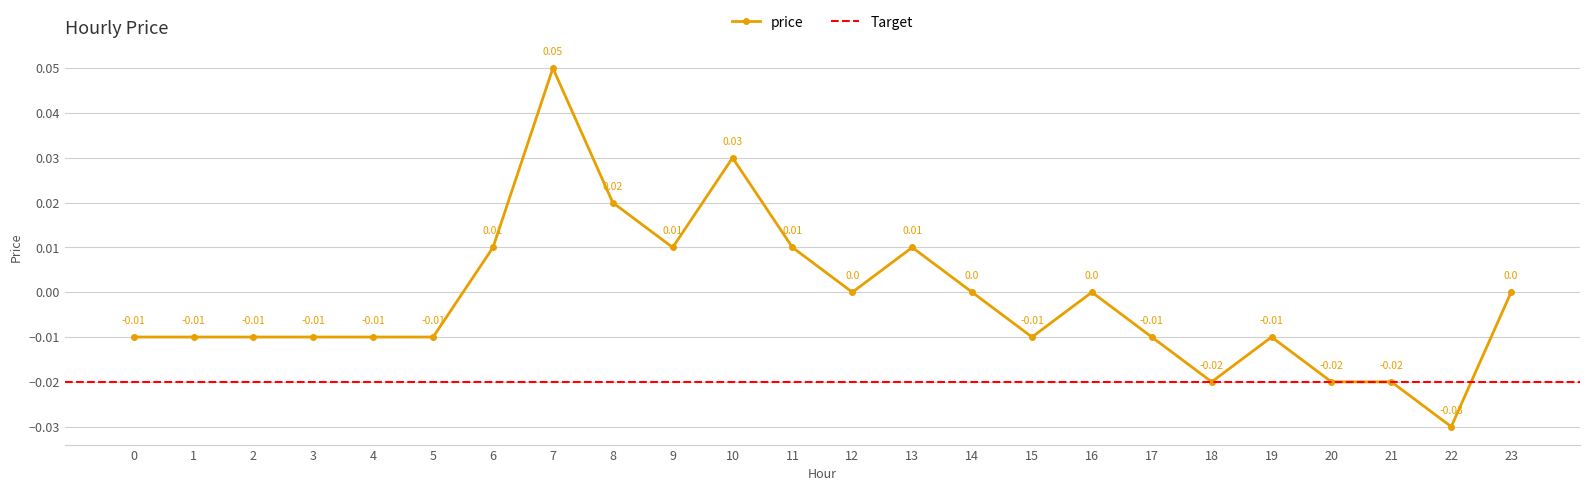

What is the difference between the second highest and minimum values?

0.1